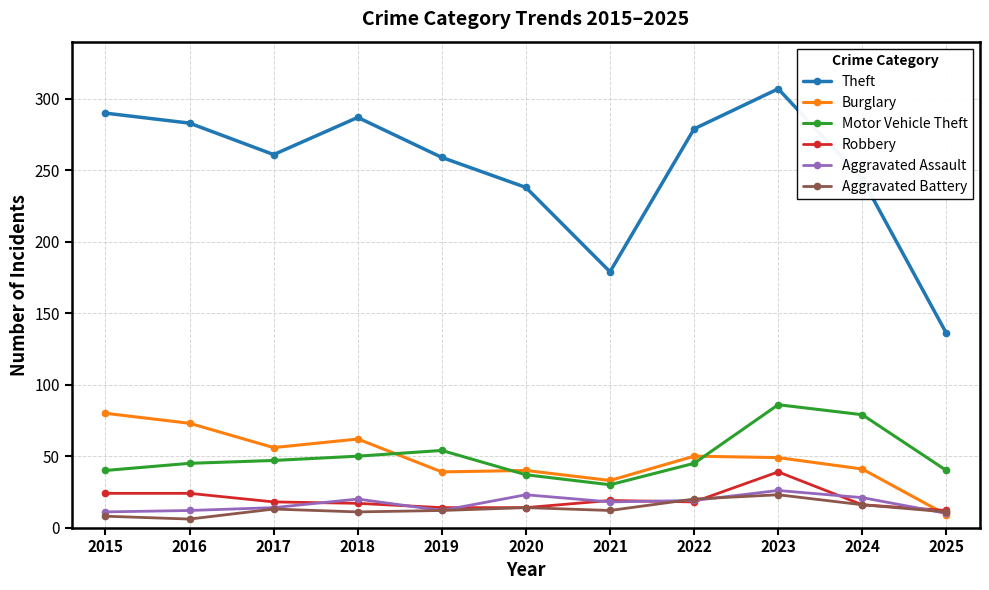

The value of Motor Vehicle Theft at 2016 is 61. True or false?

False